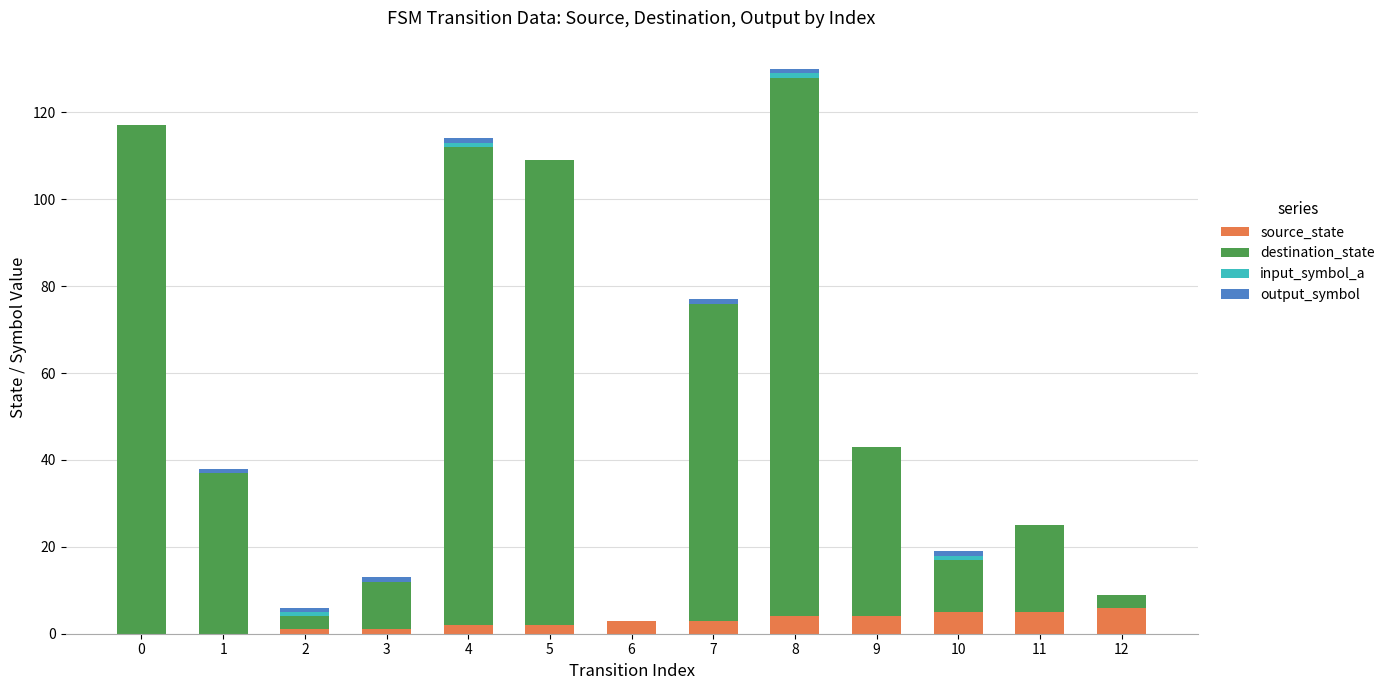

Is it true that source_state equals 0 at 0?

True